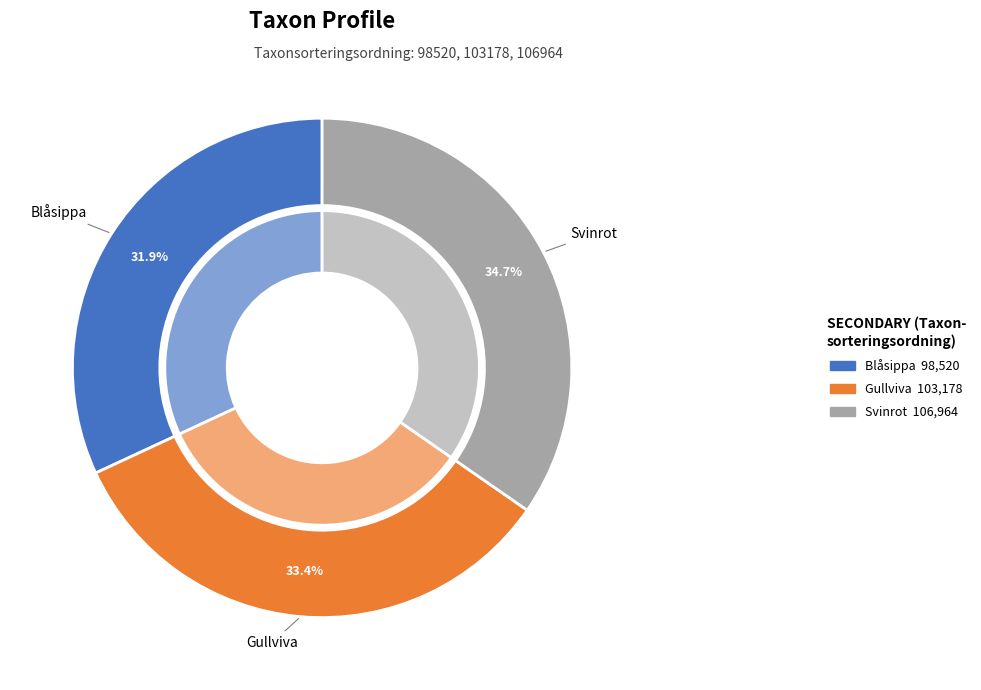

To the nearest percent, what is the average slice percentage?

33%